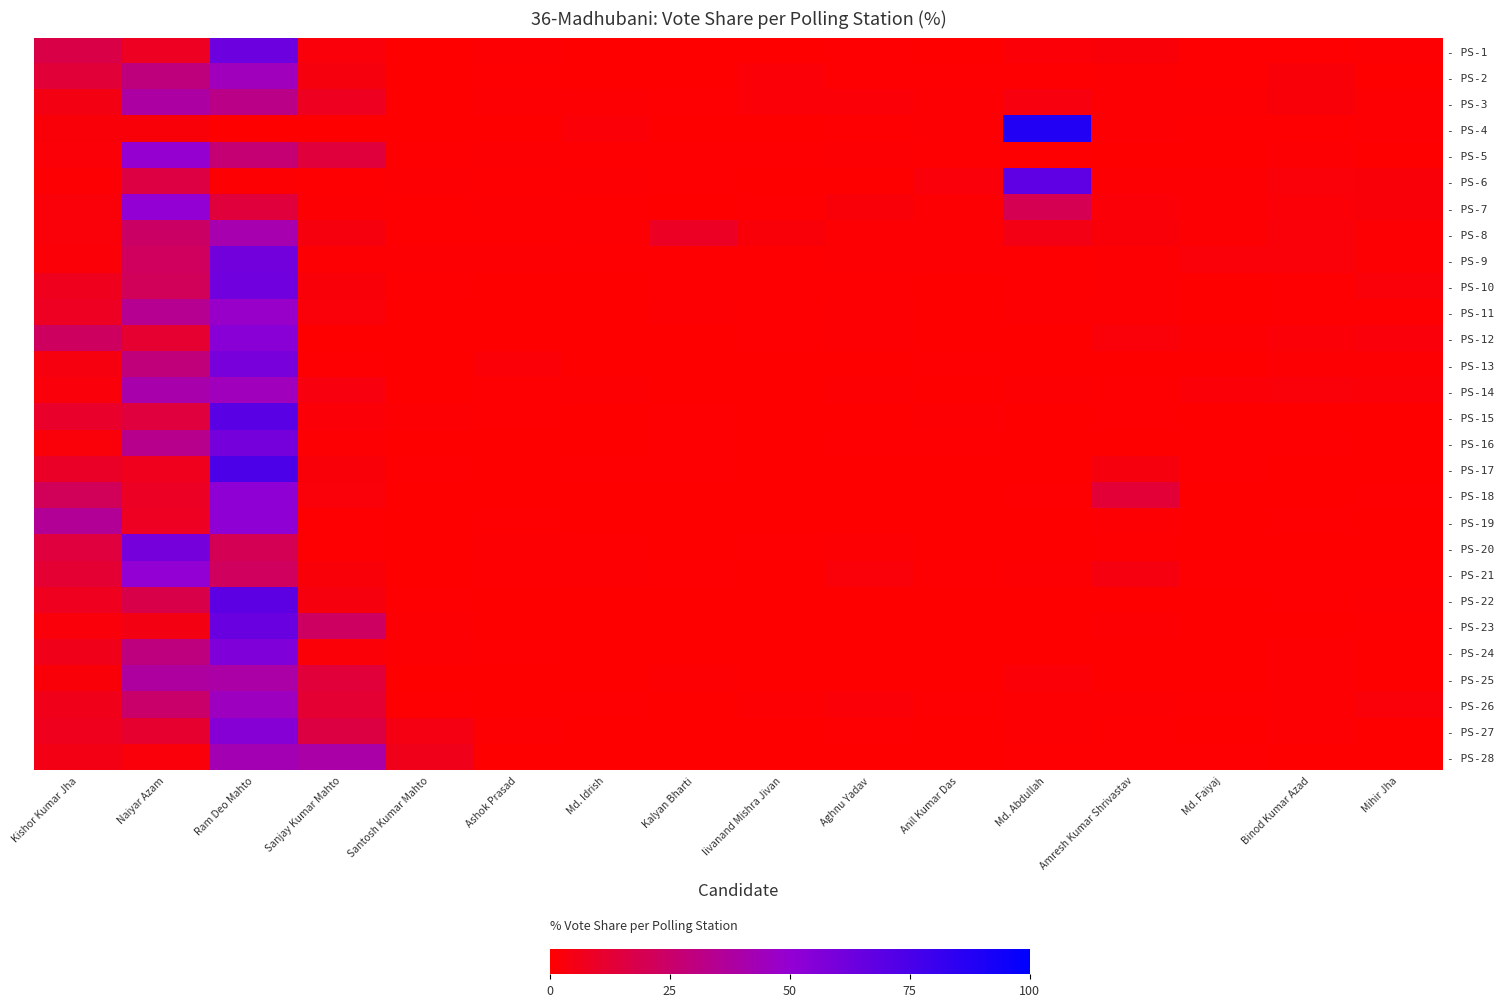

What is the greatest value displayed?

88.1